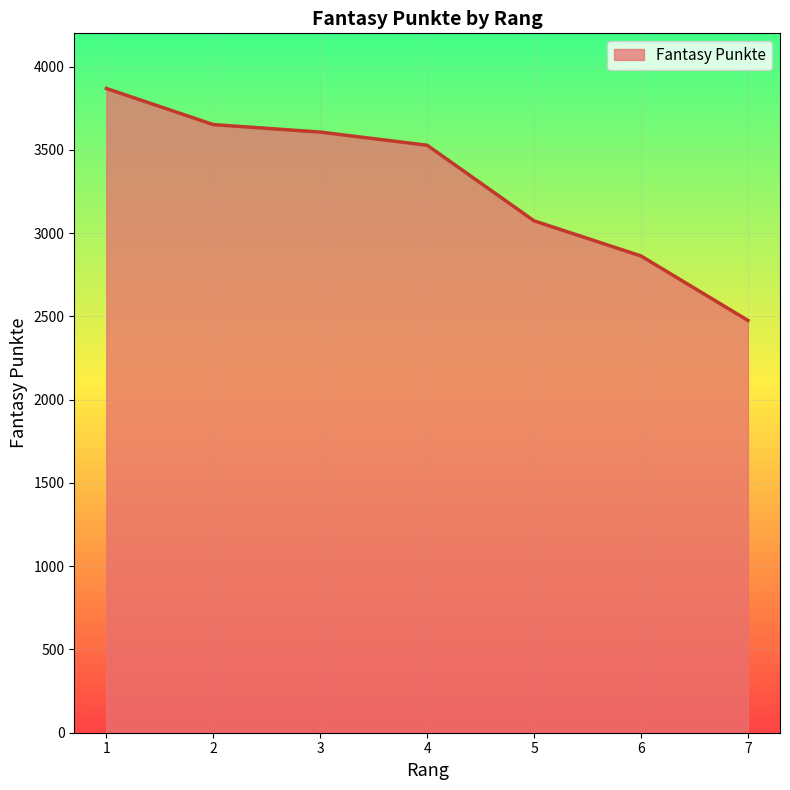

List the labels in order of value, largest first.

1, 2, 3, 4, 5, 6, 7